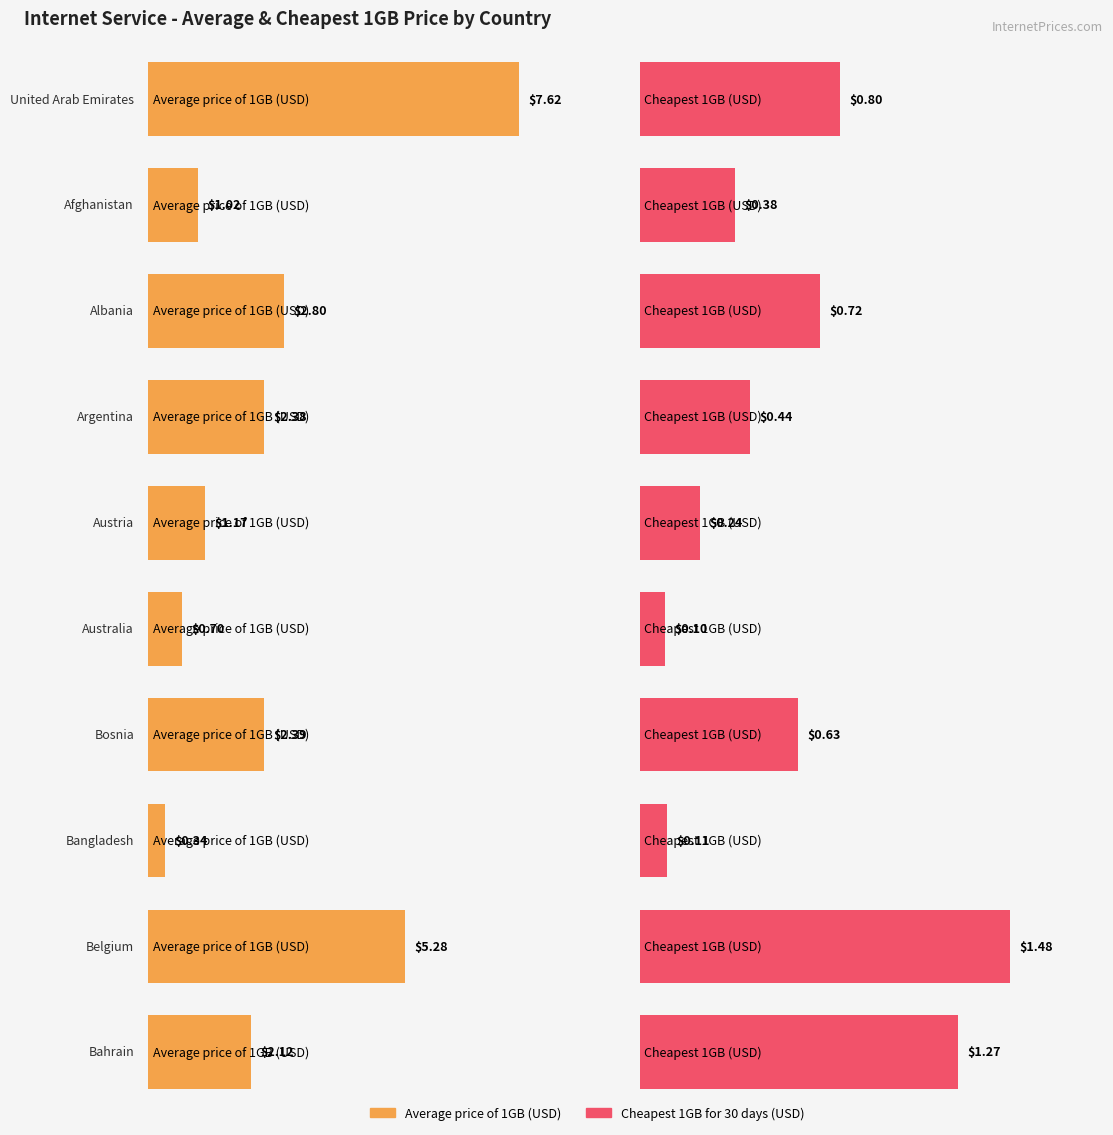

How many bars are there in total?

20